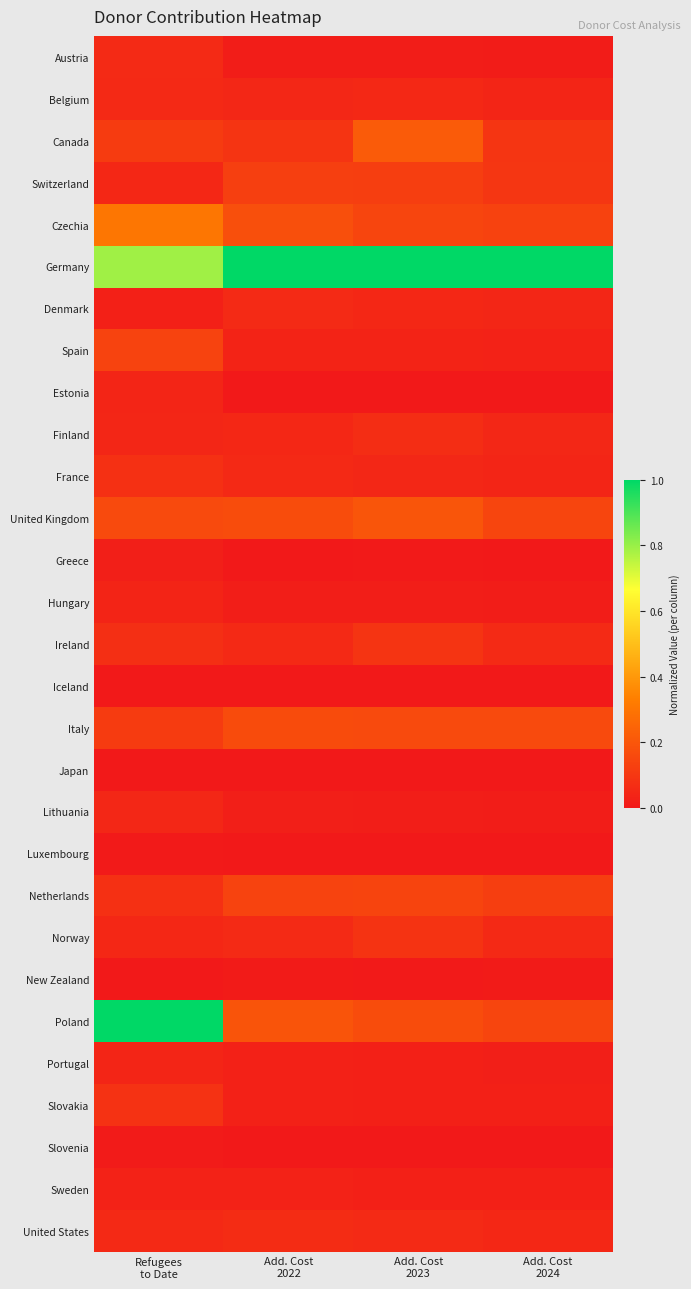

Reading right to left, list all the values displayed in this chart.

Austria: Add. Cost
2024=0.0	Add. Cost
2023=0.0	Add. Cost
2022=0.0	Refugees
to Date=0.1
Belgium: Add. Cost
2024=0.0	Add. Cost
2023=0.0	Add. Cost
2022=0.0	Refugees
to Date=0.1
Canada: Add. Cost
2024=0.1	Add. Cost
2023=0.2	Add. Cost
2022=0.1	Refugees
to Date=0.1
Switzerland: Add. Cost
2024=0.1	Add. Cost
2023=0.1	Add. Cost
2022=0.1	Refugees
to Date=0.0
Czechia: Add. Cost
2024=0.1	Add. Cost
2023=0.1	Add. Cost
2022=0.2	Refugees
to Date=0.3
Germany: Add. Cost
2024=1.0	Add. Cost
2023=1.0	Add. Cost
2022=1.0	Refugees
to Date=0.8
Denmark: Add. Cost
2024=0.0	Add. Cost
2023=0.0	Add. Cost
2022=0.1	Refugees
to Date=0.0
Spain: Add. Cost
2024=0.0	Add. Cost
2023=0.0	Add. Cost
2022=0.0	Refugees
to Date=0.1
Estonia: Add. Cost
2024=0.0	Add. Cost
2023=0.0	Add. Cost
2022=0.0	Refugees
to Date=0.0
Finland: Add. Cost
2024=0.0	Add. Cost
2023=0.1	Add. Cost
2022=0.0	Refugees
to Date=0.0
France: Add. Cost
2024=0.0	Add. Cost
2023=0.0	Add. Cost
2022=0.1	Refugees
to Date=0.1
United Kingdom: Add. Cost
2024=0.1	Add. Cost
2023=0.2	Add. Cost
2022=0.2	Refugees
to Date=0.2
Greece: Add. Cost
2024=0.0	Add. Cost
2023=0.0	Add. Cost
2022=0.0	Refugees
to Date=0.0
Hungary: Add. Cost
2024=0.0	Add. Cost
2023=0.0	Add. Cost
2022=0.0	Refugees
to Date=0.0
Ireland: Add. Cost
2024=0.1	Add. Cost
2023=0.1	Add. Cost
2022=0.1	Refugees
to Date=0.1
Iceland: Add. Cost
2024=0.0	Add. Cost
2023=0.0	Add. Cost
2022=0.0	Refugees
to Date=0.0
Italy: Add. Cost
2024=0.2	Add. Cost
2023=0.2	Add. Cost
2022=0.2	Refugees
to Date=0.1
Japan: Add. Cost
2024=0.0	Add. Cost
2023=0.0	Add. Cost
2022=0.0	Refugees
to Date=0.0
Lithuania: Add. Cost
2024=0.0	Add. Cost
2023=0.0	Add. Cost
2022=0.0	Refugees
to Date=0.0
Luxembourg: Add. Cost
2024=0.0	Add. Cost
2023=0.0	Add. Cost
2022=0.0	Refugees
to Date=0.0
Netherlands: Add. Cost
2024=0.1	Add. Cost
2023=0.1	Add. Cost
2022=0.1	Refugees
to Date=0.1
Norway: Add. Cost
2024=0.1	Add. Cost
2023=0.1	Add. Cost
2022=0.1	Refugees
to Date=0.0
New Zealand: Add. Cost
2024=0.0	Add. Cost
2023=0.0	Add. Cost
2022=0.0	Refugees
to Date=0.0
Poland: Add. Cost
2024=0.1	Add. Cost
2023=0.2	Add. Cost
2022=0.2	Refugees
to Date=1.0
Portugal: Add. Cost
2024=0.0	Add. Cost
2023=0.0	Add. Cost
2022=0.0	Refugees
to Date=0.0
Slovakia: Add. Cost
2024=0.0	Add. Cost
2023=0.0	Add. Cost
2022=0.0	Refugees
to Date=0.1
Slovenia: Add. Cost
2024=0.0	Add. Cost
2023=0.0	Add. Cost
2022=0.0	Refugees
to Date=0.0
Sweden: Add. Cost
2024=0.0	Add. Cost
2023=0.0	Add. Cost
2022=0.0	Refugees
to Date=0.0
United States: Add. Cost
2024=0.0	Add. Cost
2023=0.1	Add. Cost
2022=0.1	Refugees
to Date=0.1